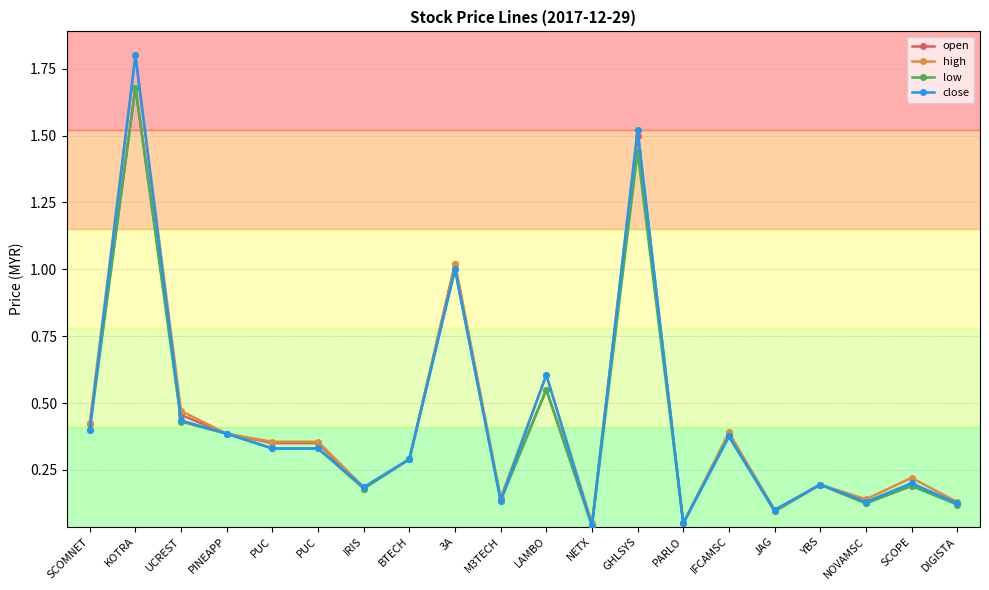

True or false: open has a value of 0.2 at 3A.

False